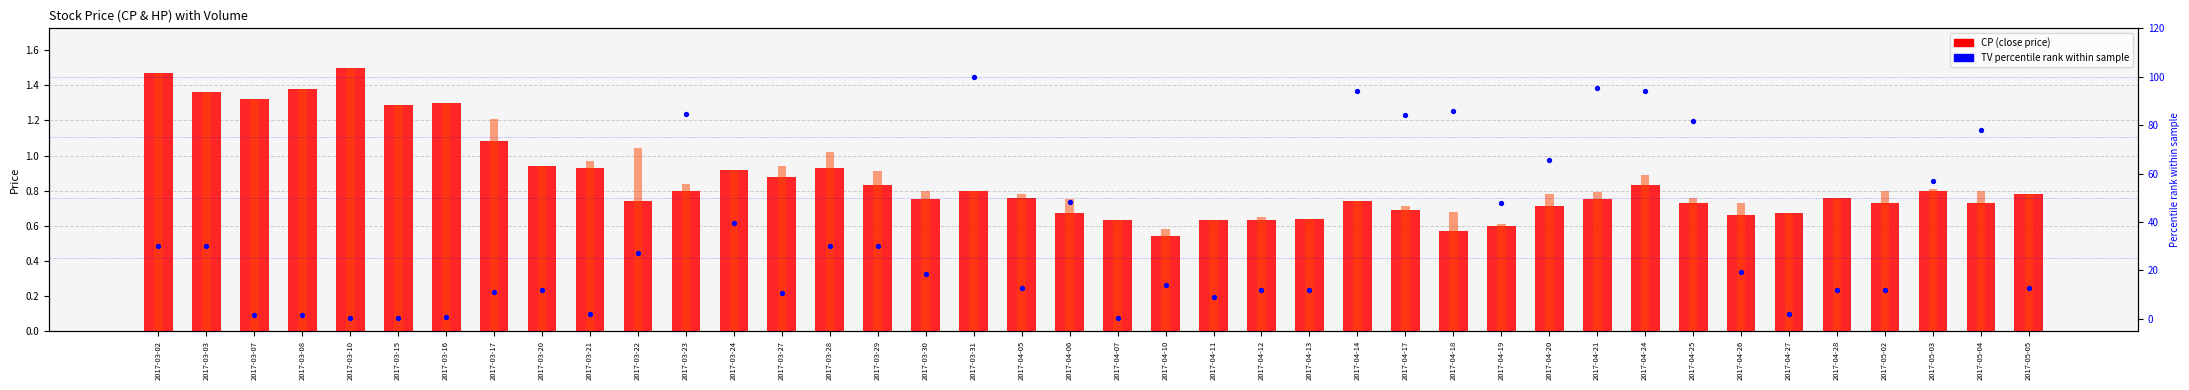

Is the value of CP at 2017-03-20 greater than the value of HP at 2017-04-18?

Yes